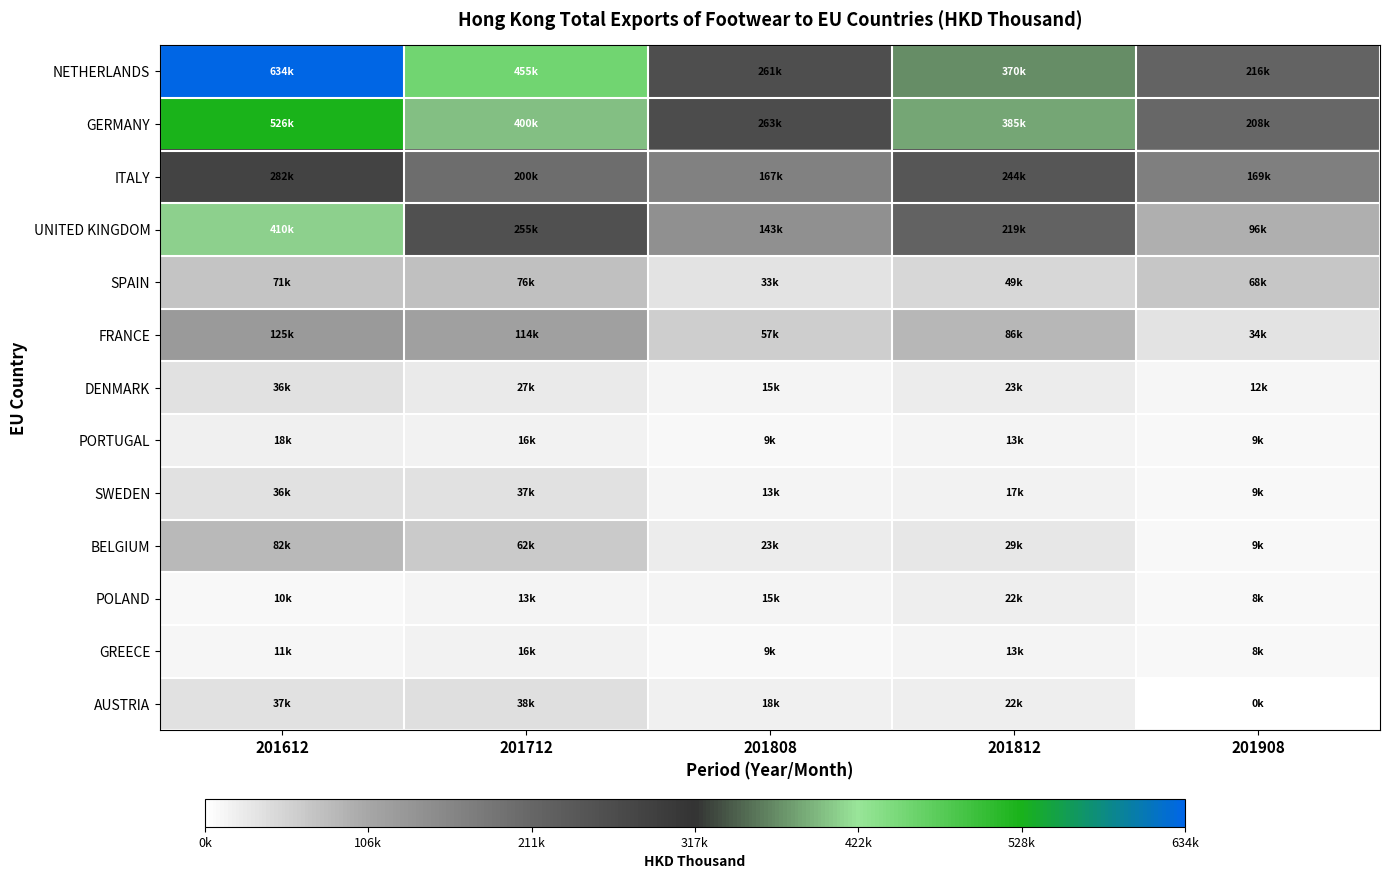

Reading right to left, what are all the values shown in this chart?

NETHERLANDS: 201908=215559.7	201812=369665.7	201808=260640.9	201712=455259.5	201612=633517.1
GERMANY: 201908=208405.3	201812=384980.5	201808=263231.3	201712=400041.0	201612=526028.9
ITALY: 201908=168970.9	201812=244095.3	201808=167273.5	201712=199585.5	201612=282292.0
UNITED KINGDOM: 201908=95568.9	201812=219375.7	201808=143012.0	201712=255336.9	201612=409898.5
SPAIN: 201908=68173.4	201812=48937.8	201808=33026.5	201712=76190.9	201612=71167.2
FRANCE: 201908=33643.4	201812=86275.1	201808=57150.1	201712=114257.4	201612=125139.3
DENMARK: 201908=11838.8	201812=22645.4	201808=14599.0	201712=26992.0	201612=35689.1
PORTUGAL: 201908=9363.7	201812=13392.5	201808=8986.5	201712=15547.7	201612=17738.9
SWEDEN: 201908=9185.6	201812=16963.7	201808=13368.2	201712=36957.5	201612=35572.6
BELGIUM: 201908=8887.4	201812=28589.0	201808=23260.2	201712=62026.6	201612=82444.3
POLAND: 201908=7851.4	201812=21572.1	201808=14770.0	201712=13123.5	201612=9712.5
GREECE: 201908=7643.3	201812=13244.0	201808=8539.8	201712=16328.1	201612=10688.1
AUSTRIA: 201908=38.5	201812=21853.6	201808=17767.7	201712=37712.2	201612=37094.4